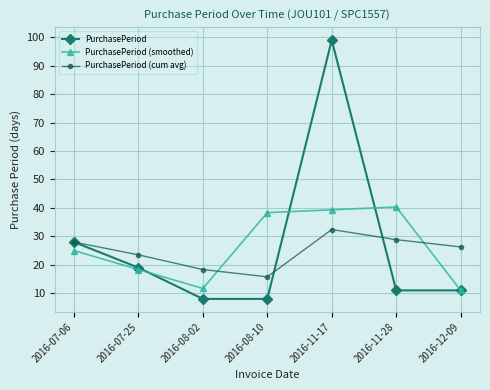

List the labels in order of PurchasePeriod (cum avg) value, smallest first.

2016-08-10, 2016-08-02, 2016-07-25, 2016-12-09, 2016-07-06, 2016-11-28, 2016-11-17